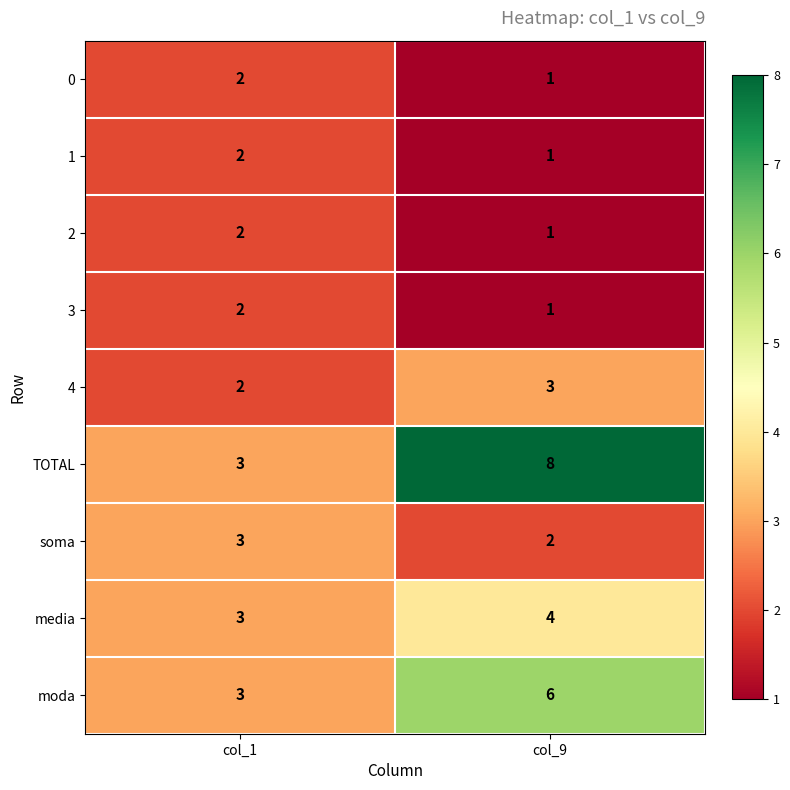

At how many categories does at least one series exceed 2?

2